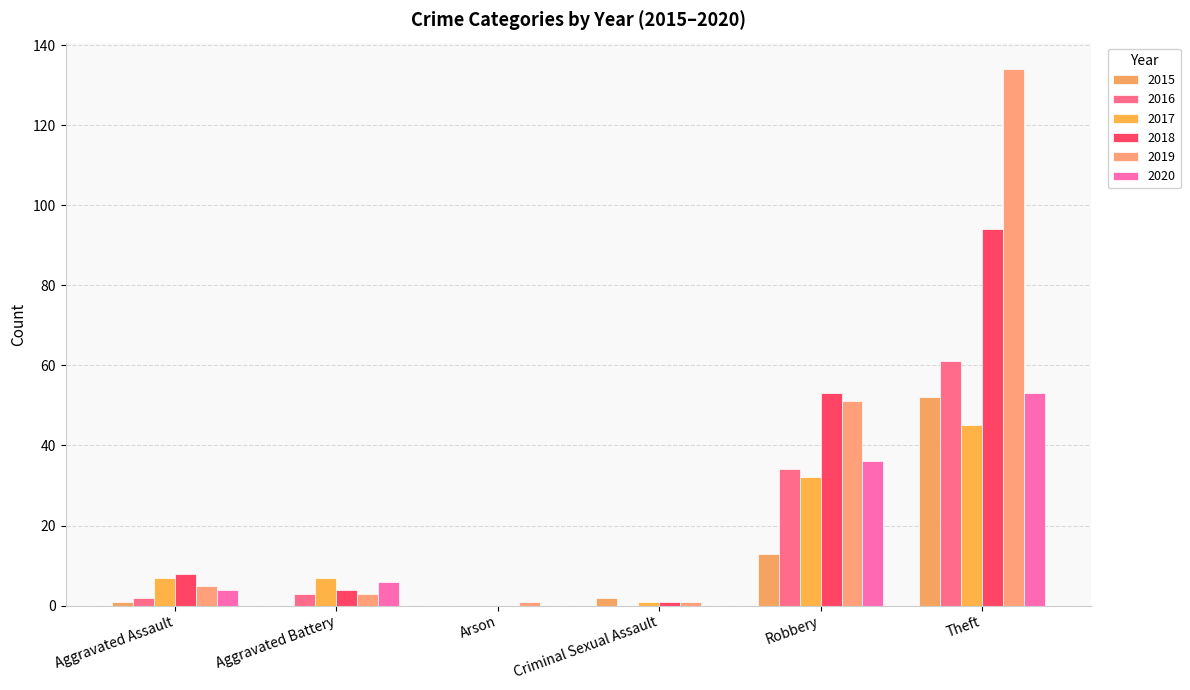

Reading left to right, transcribe all the data shown in this chart.

2015: Aggravated Assault=1	Aggravated Battery=0	Arson=0	Criminal Sexual Assault=2	Robbery=13	Theft=52
2016: Aggravated Assault=2	Aggravated Battery=3	Arson=0	Criminal Sexual Assault=0	Robbery=34	Theft=61
2017: Aggravated Assault=7	Aggravated Battery=7	Arson=0	Criminal Sexual Assault=1	Robbery=32	Theft=45
2018: Aggravated Assault=8	Aggravated Battery=4	Arson=0	Criminal Sexual Assault=1	Robbery=53	Theft=94
2019: Aggravated Assault=5	Aggravated Battery=3	Arson=1	Criminal Sexual Assault=1	Robbery=51	Theft=134
2020: Aggravated Assault=4	Aggravated Battery=6	Arson=0	Criminal Sexual Assault=0	Robbery=36	Theft=53